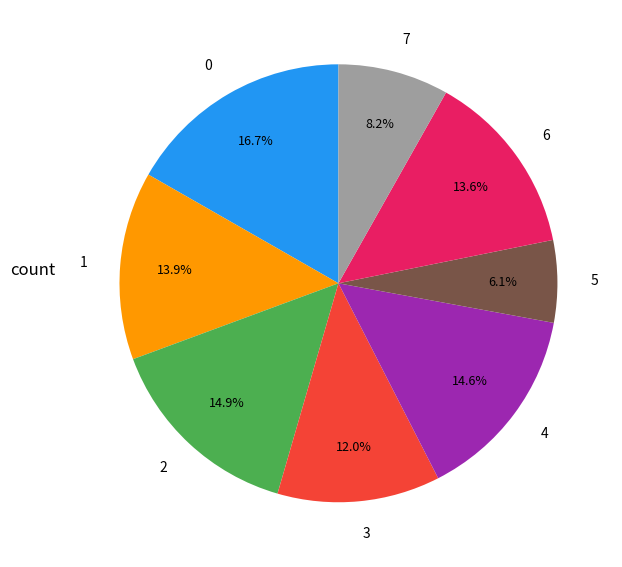

How many slices are in this pie chart?

8